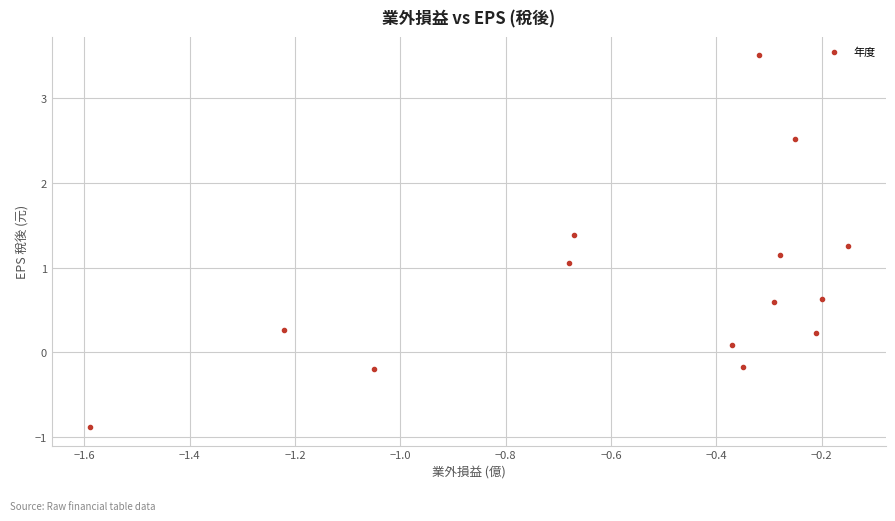

What is the range of Y values (max minus min)?

4.4